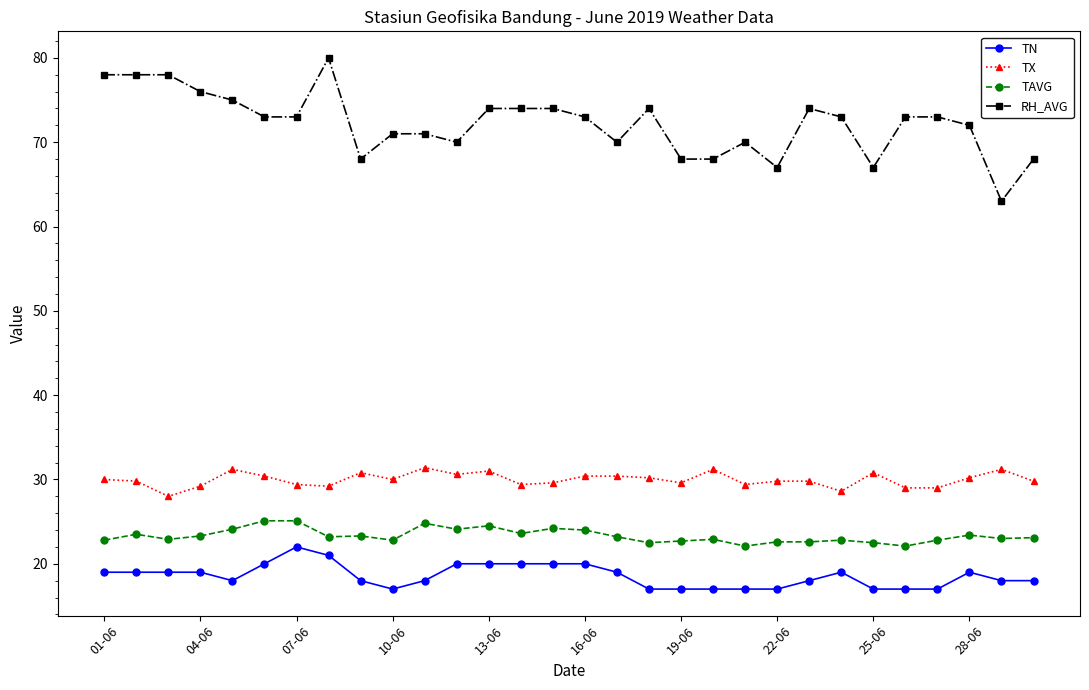

What is the average value of the TN series?

18.6